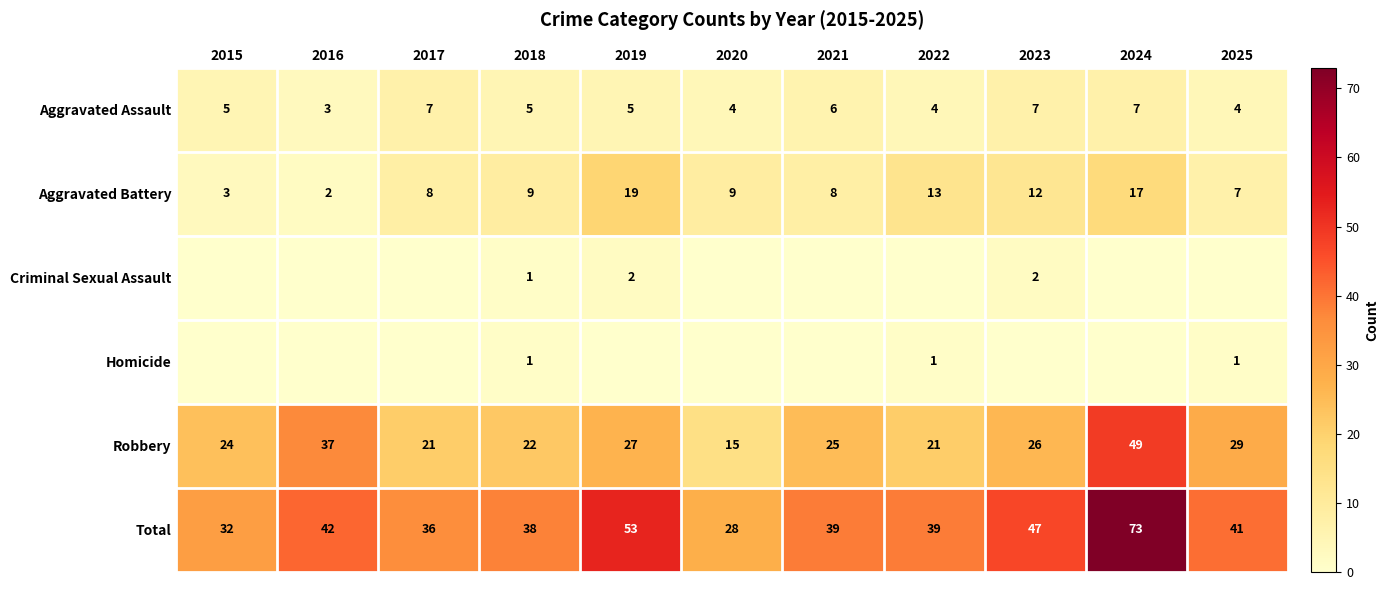

What is the total value across all series at 2020?

56